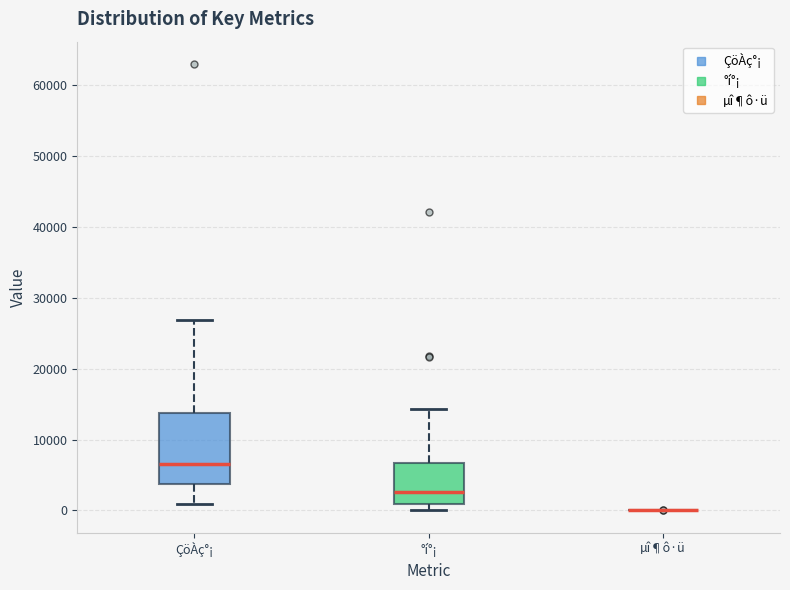

Reading left to right, read every box against the y-axis: the position of its median line, the range the box covers, and the ends of its whiskers. The values are not printed on the chart, so give them approximately, as read against the axis.

ÇöÀç°¡: median 7000, box 4000 to 14000, whiskers 1000 to 27000
°í°¡: median 3000, box 1000 to 7000, whiskers 0 to 14000
µî¶ô·ü: box collapsed to a line at 0, whiskers 0 to 0